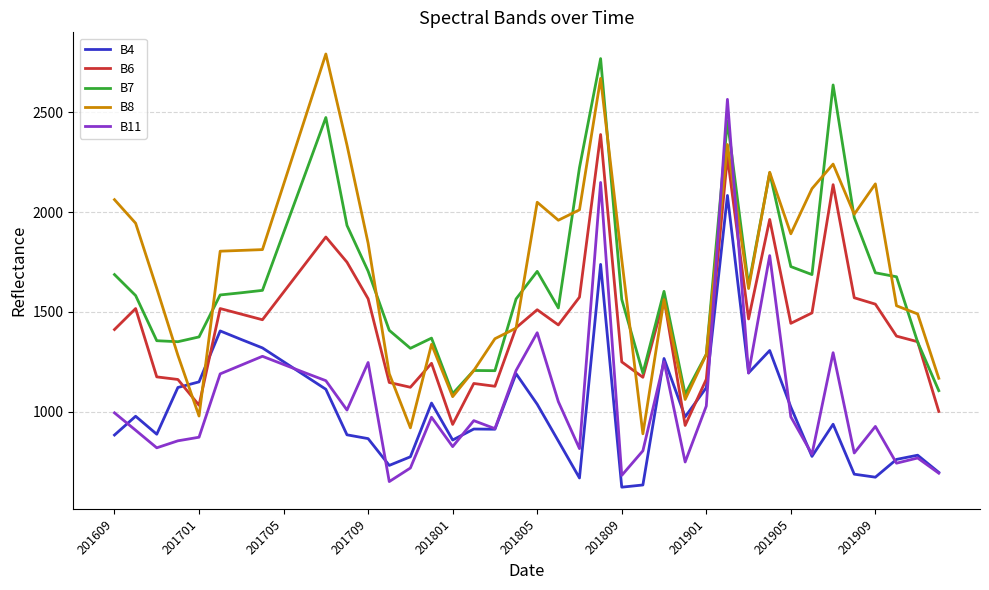

What is the smallest value displayed?

623